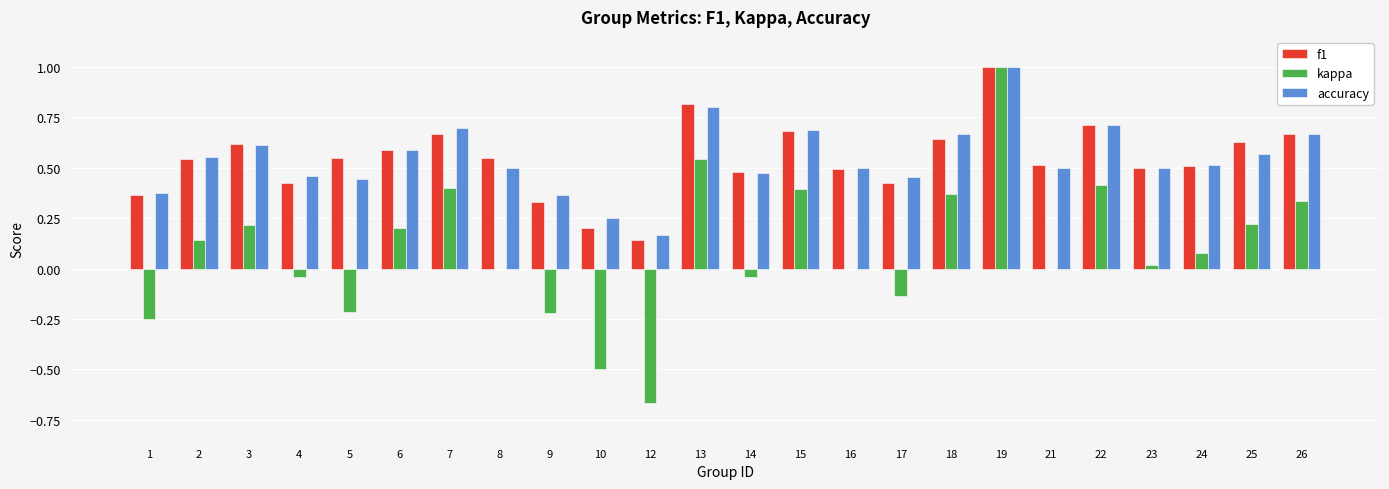

Which series changed the most between 6 and 23?

kappa